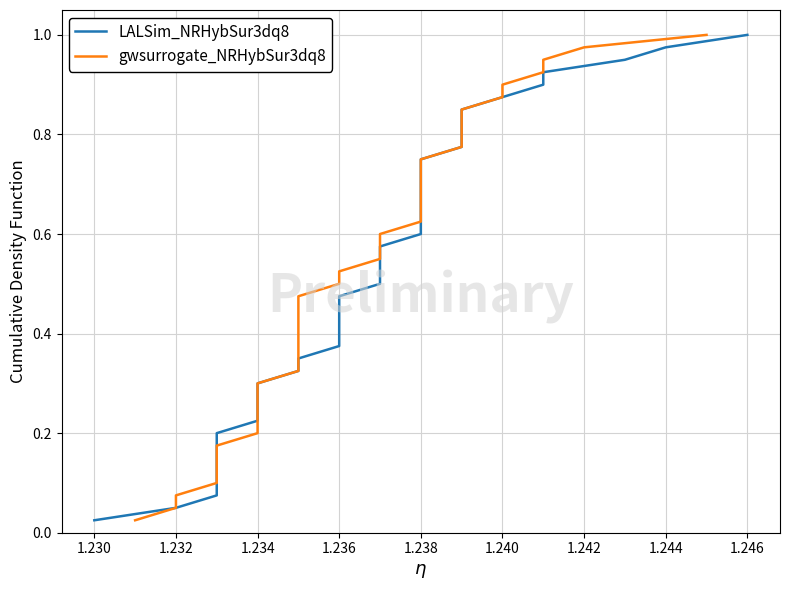

What is the label of the 39th point from the right?

1.232